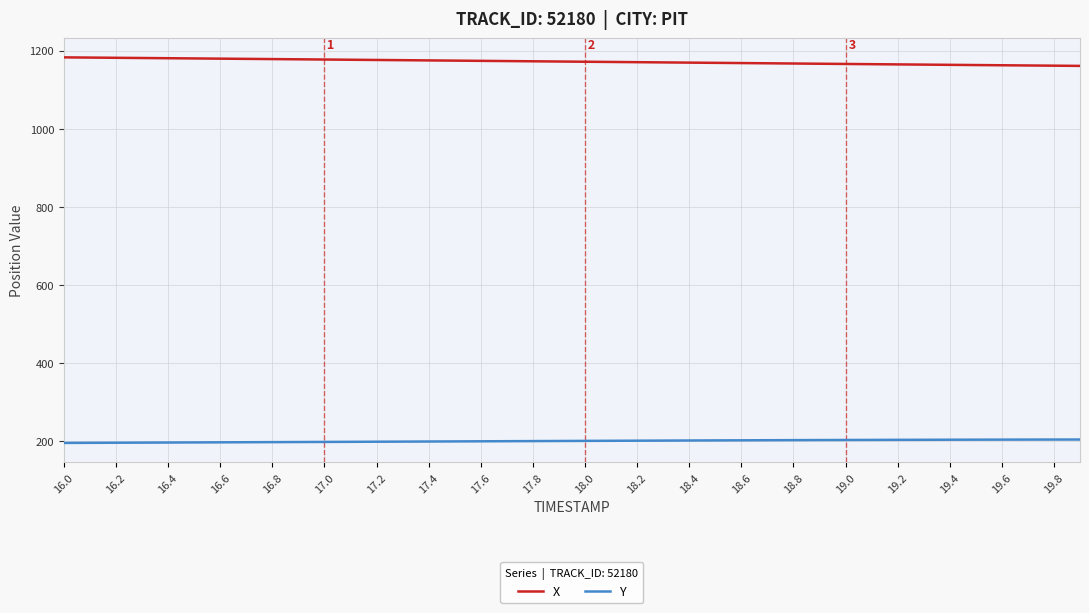

What is the maximum value for Y?

203.8